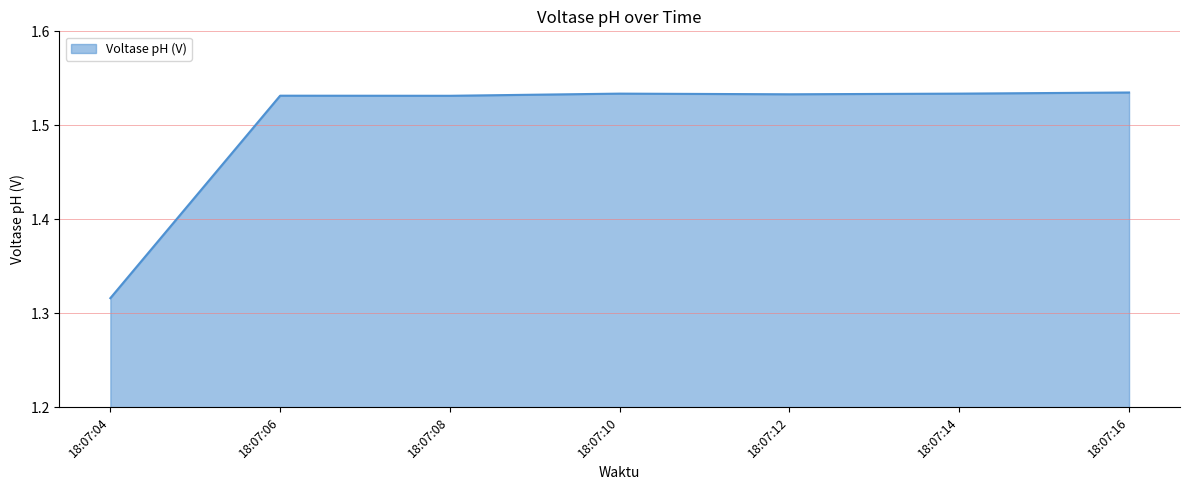

Does the chart display data point markers on the line(s)?

No